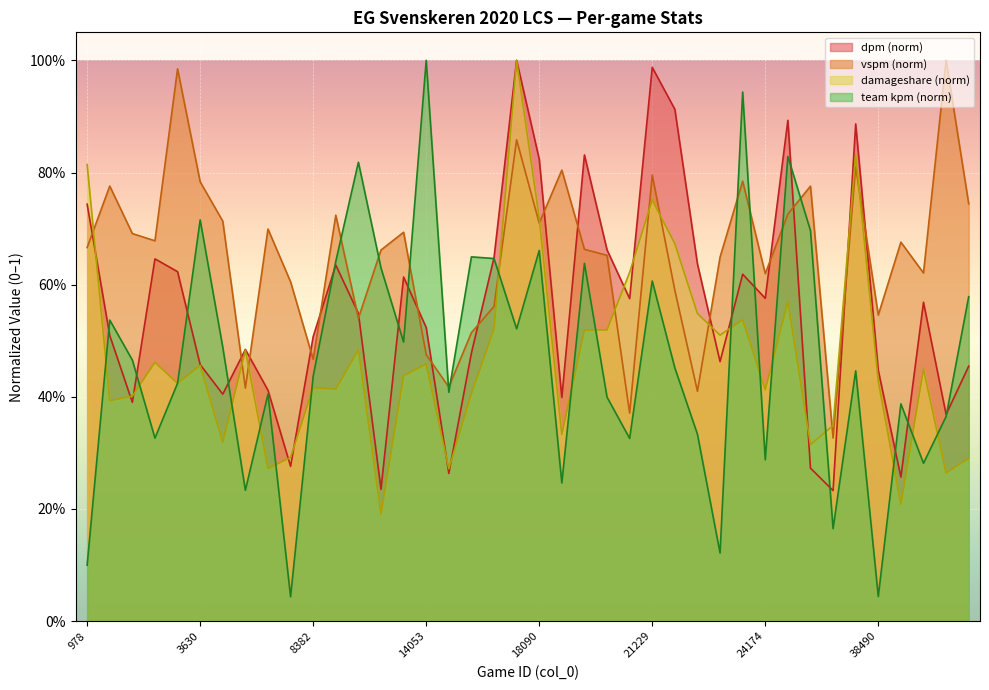

Between which two adjacent categories do dpm and vspm first intersect?

978 and 1069